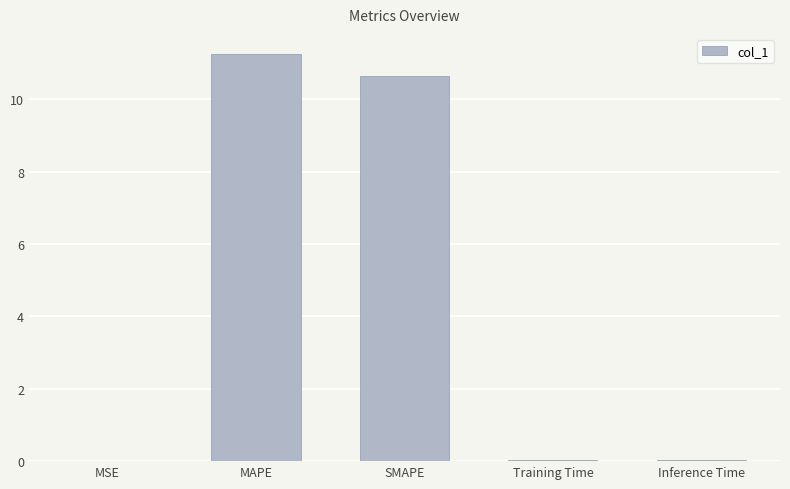

The value at Inference Time is 0.0. True or false?

True